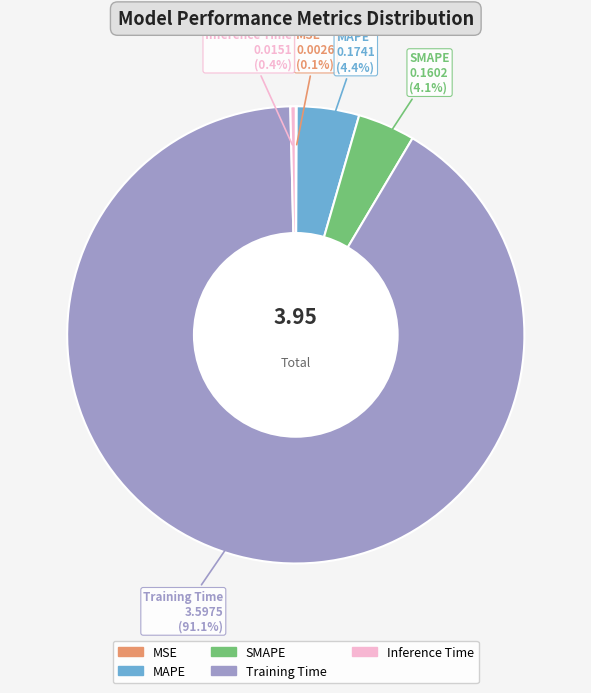

To the nearest percent, what is the combined percentage of SMAPE and MAPE?

8%